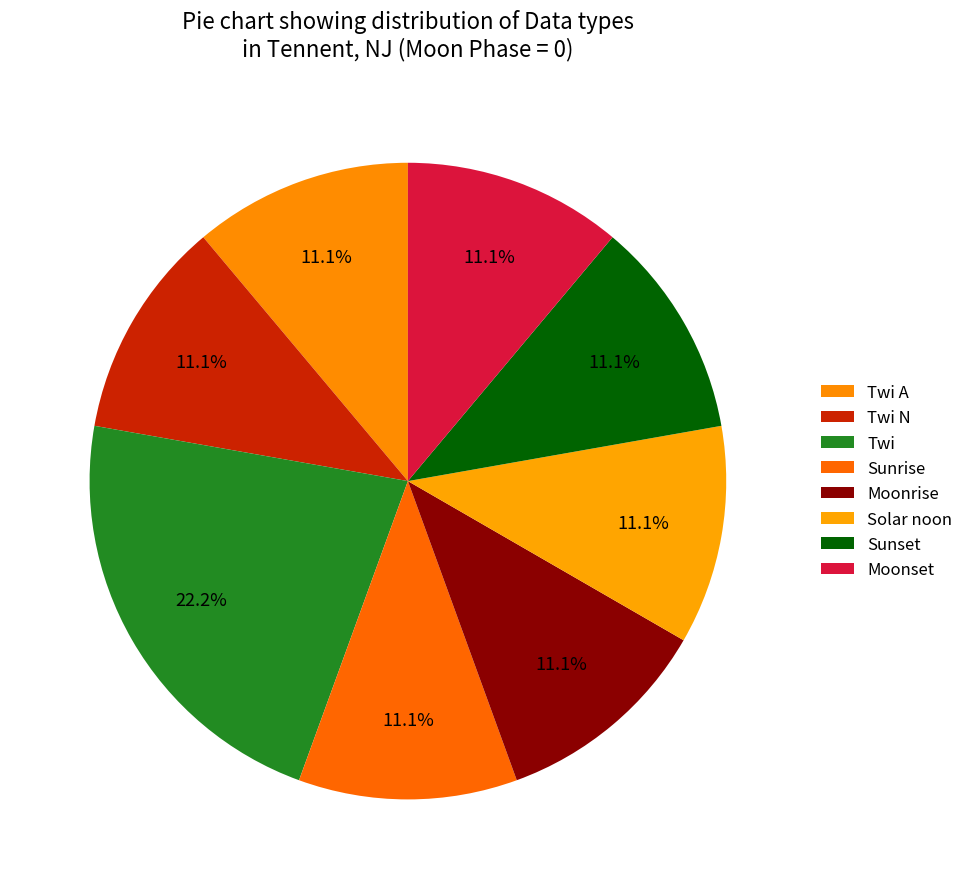

Does any single category account for the majority?

No